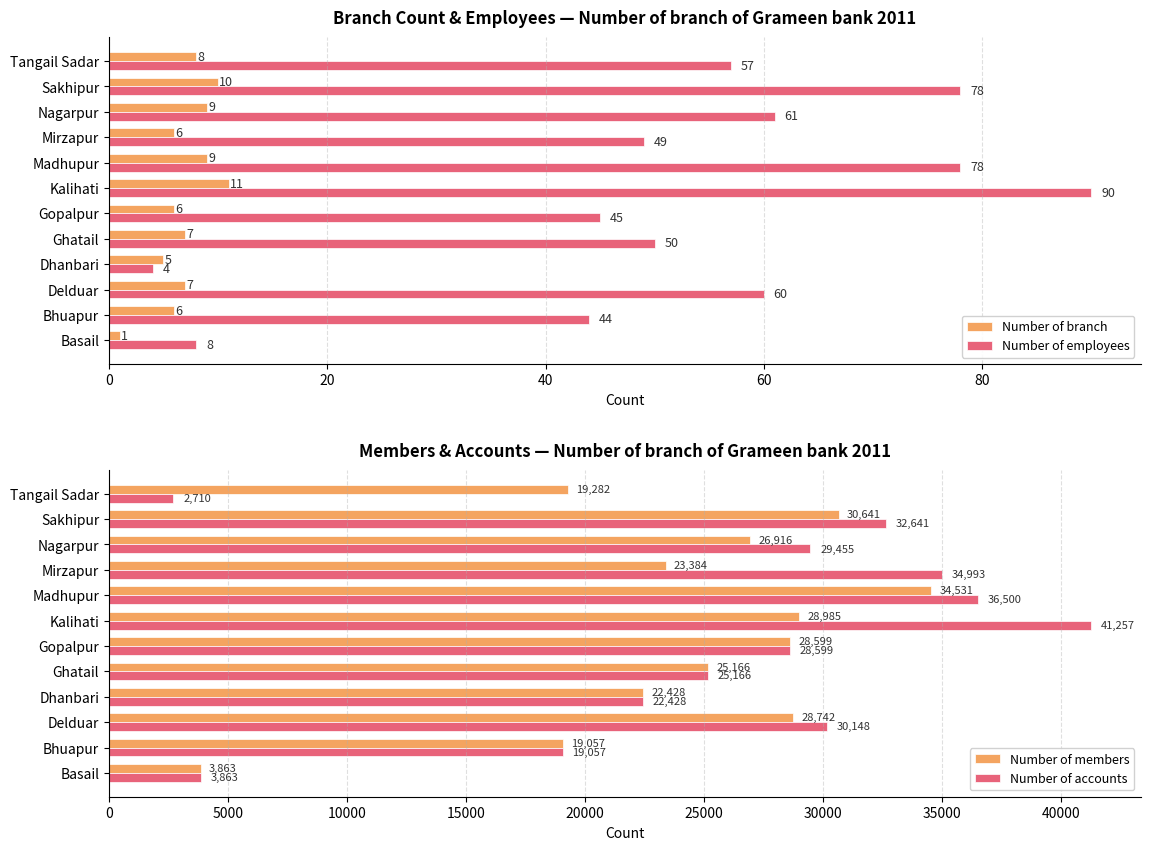

What is the value of the Number of members bar at the 8th from the left?

34531